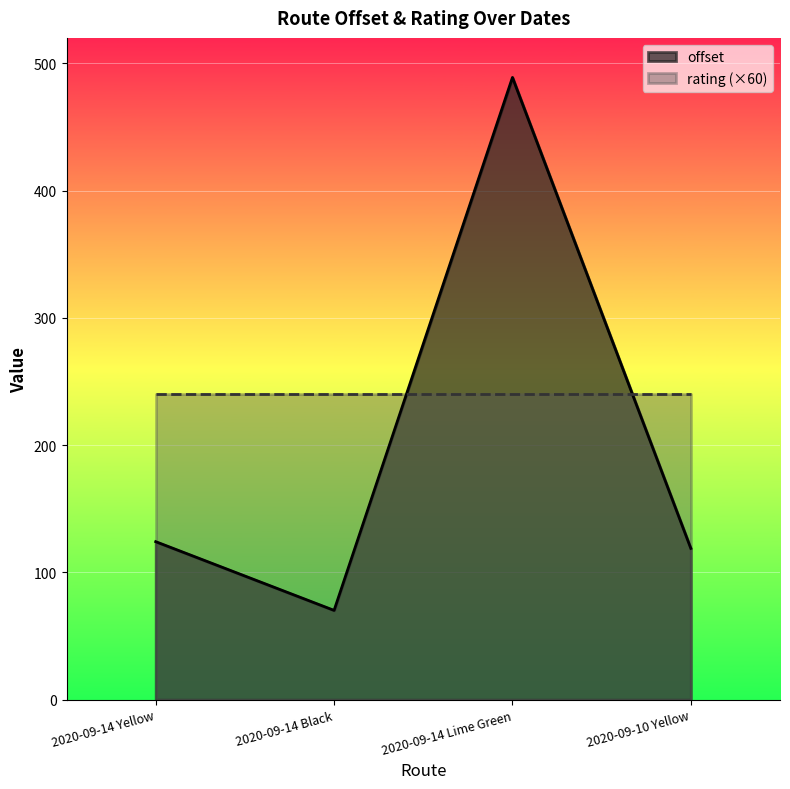

What is the ratio of the value at 2020-09-10 Yellow to the value at 2020-09-14 Lime Green?

0.2